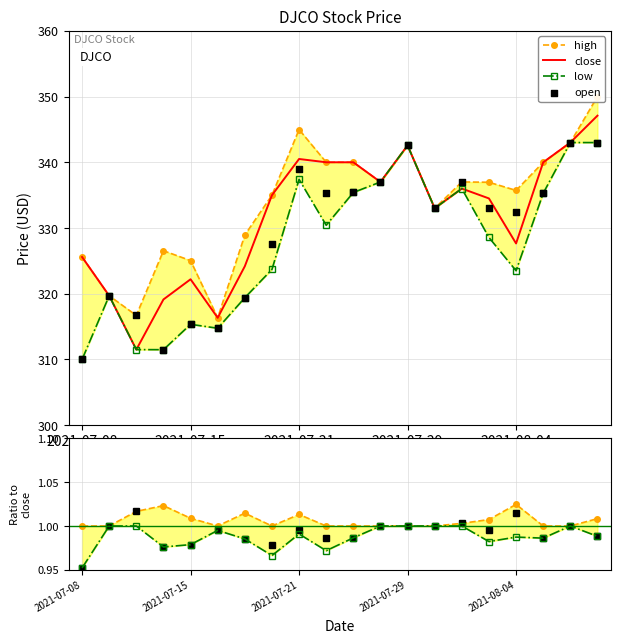

Is the value of low at 11 greater than the value of open at 7?

Yes